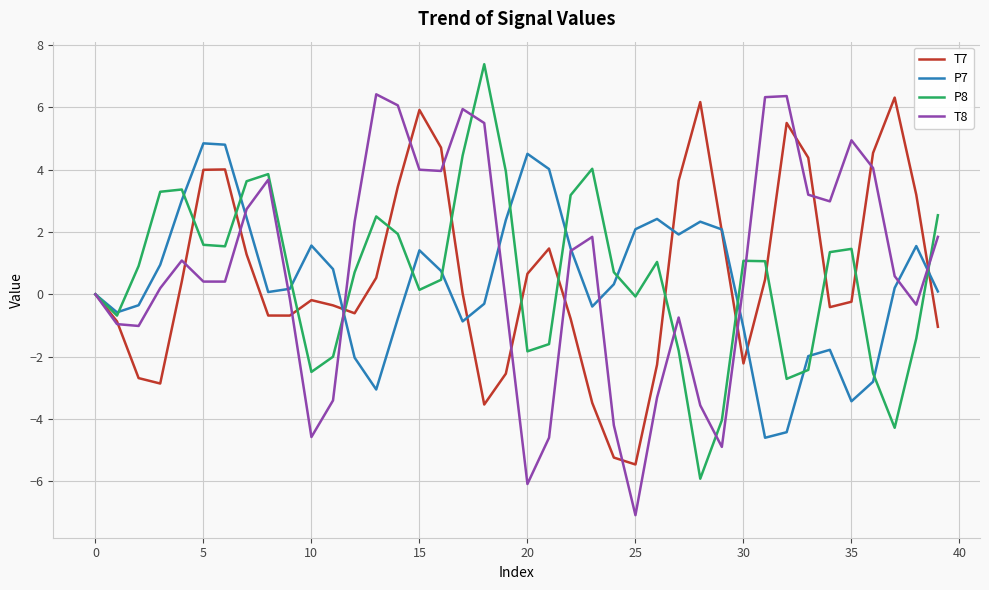

What is the highest value of the P8 series?

7.4